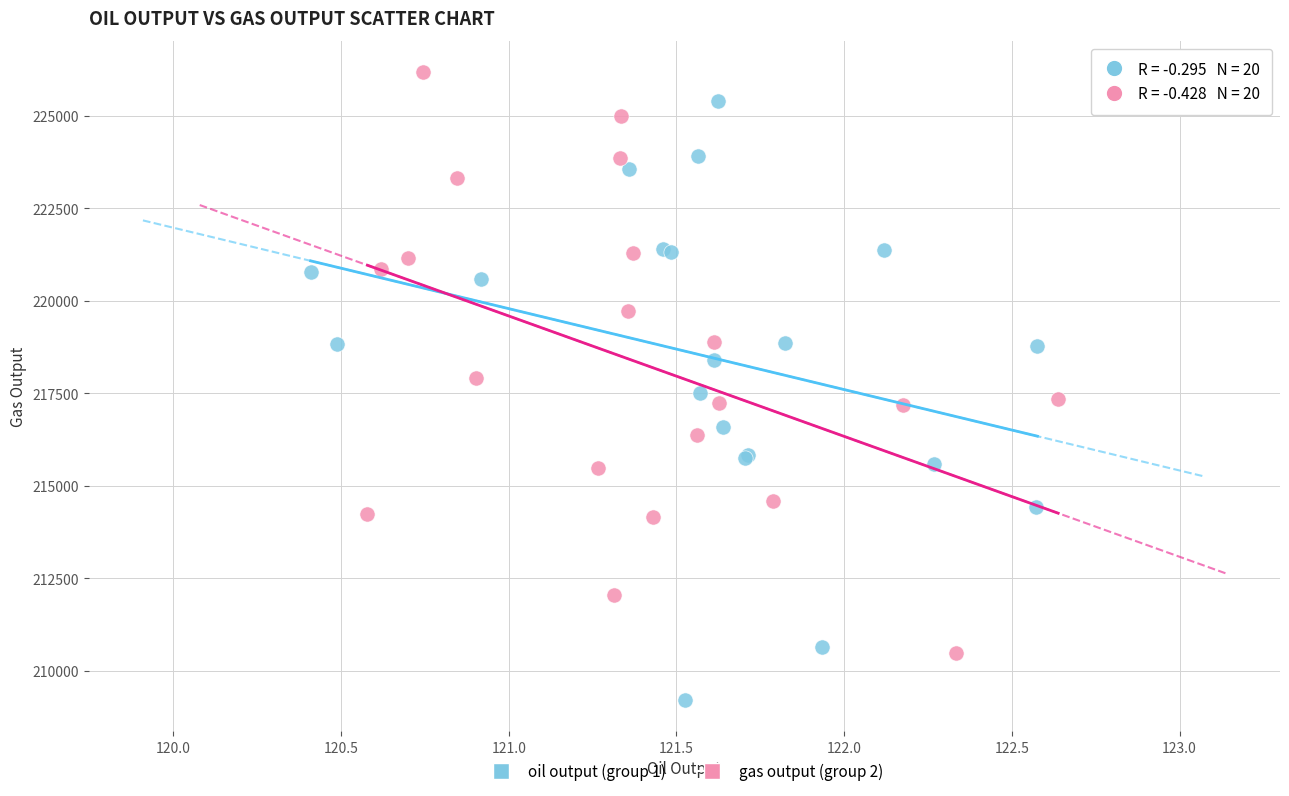

Which series reaches the maximum Y coordinate?

gas output (group 2)